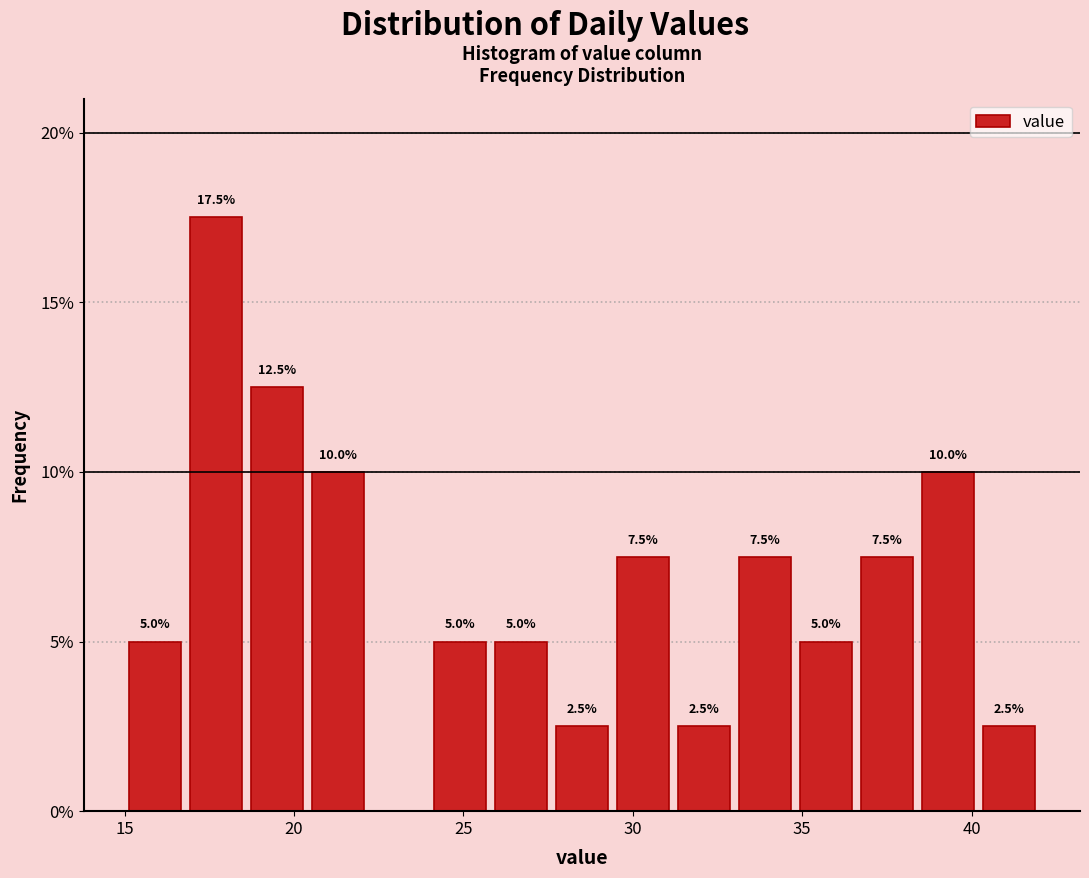

Around what value on the x-axis is the tallest bar? Give the approximate position of its centre, as read against the axis.

17.5